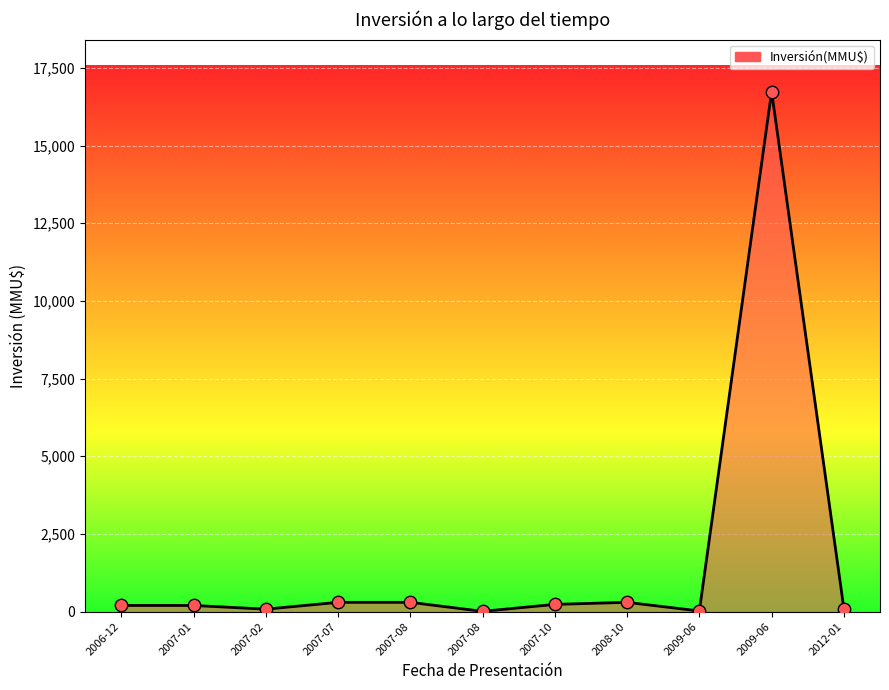

How many lines are shown in the chart?

1